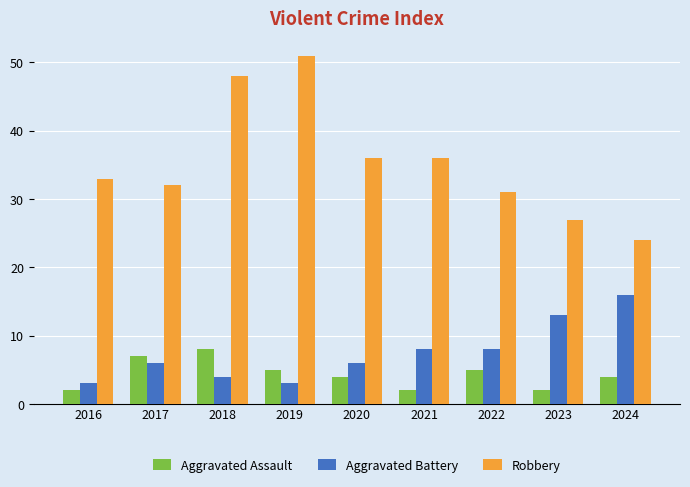

How many bars are there in each group?

3